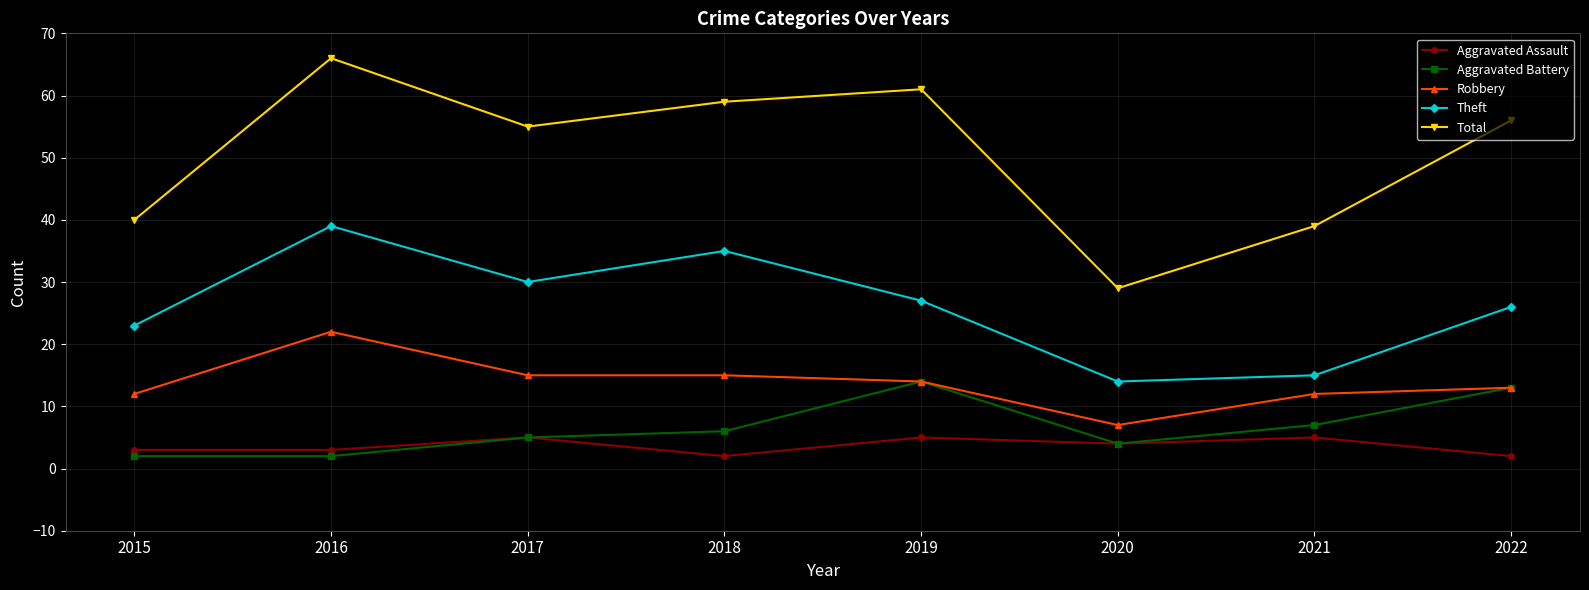

What is the total value across all series at 2015?

80